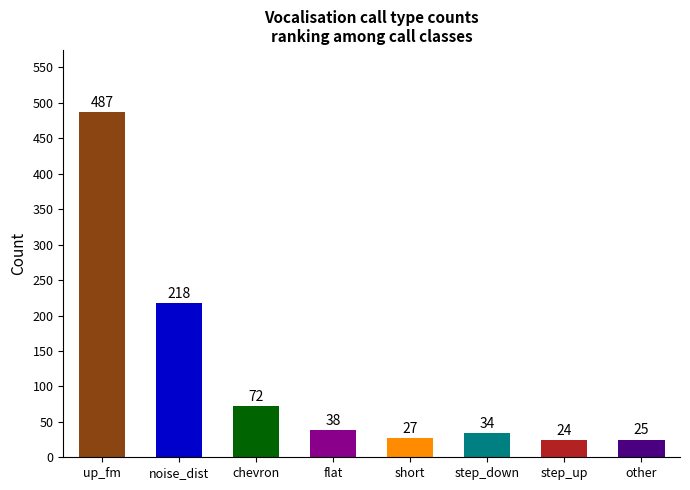

What position from the left is step_down?

6